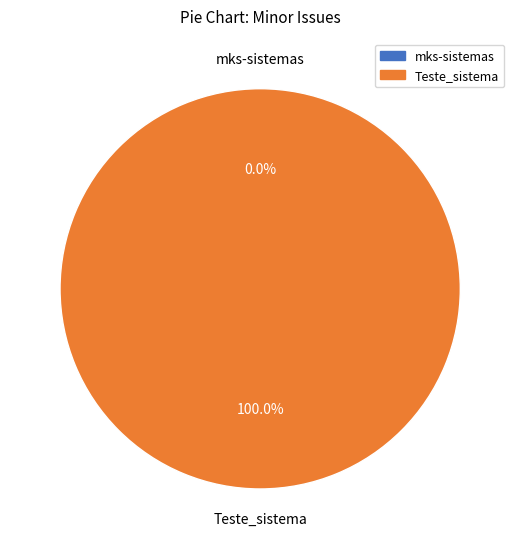

Does any single category account for the majority?

Yes